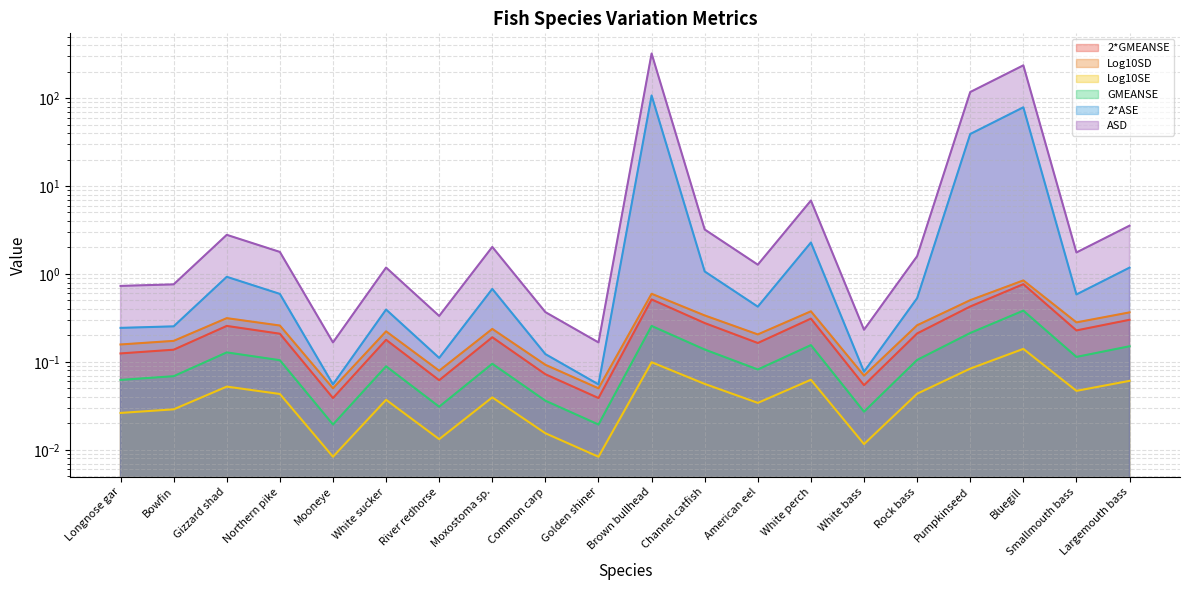

Where is GMEANSE nearest to the value 0?

Mooneye